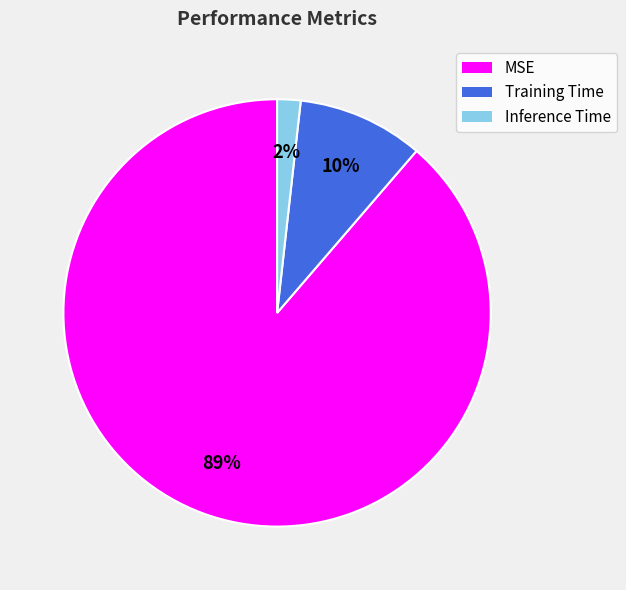

Is the sum of Inference Time and Training Time greater than half?

No